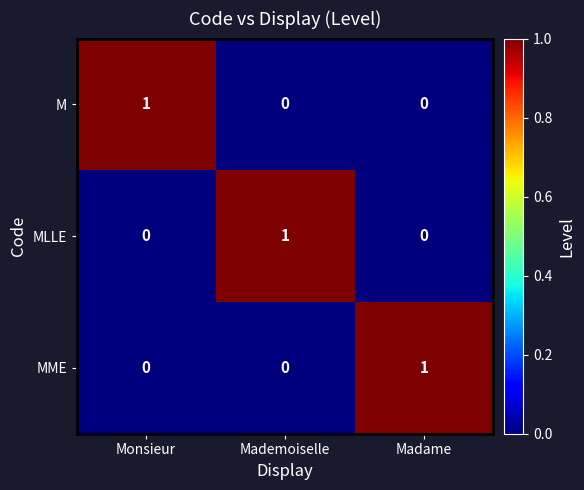

How many MLLE values are between 0 and 1?

3